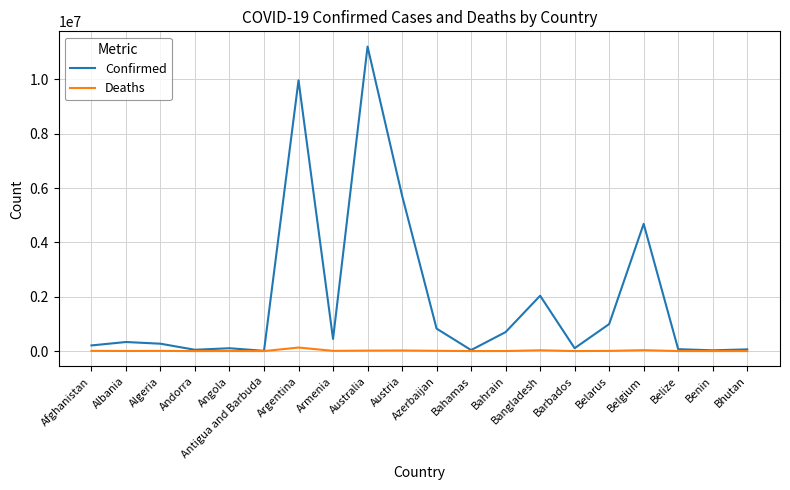

Is the value of Deaths at Algeria greater than the value of Confirmed at Bangladesh?

No